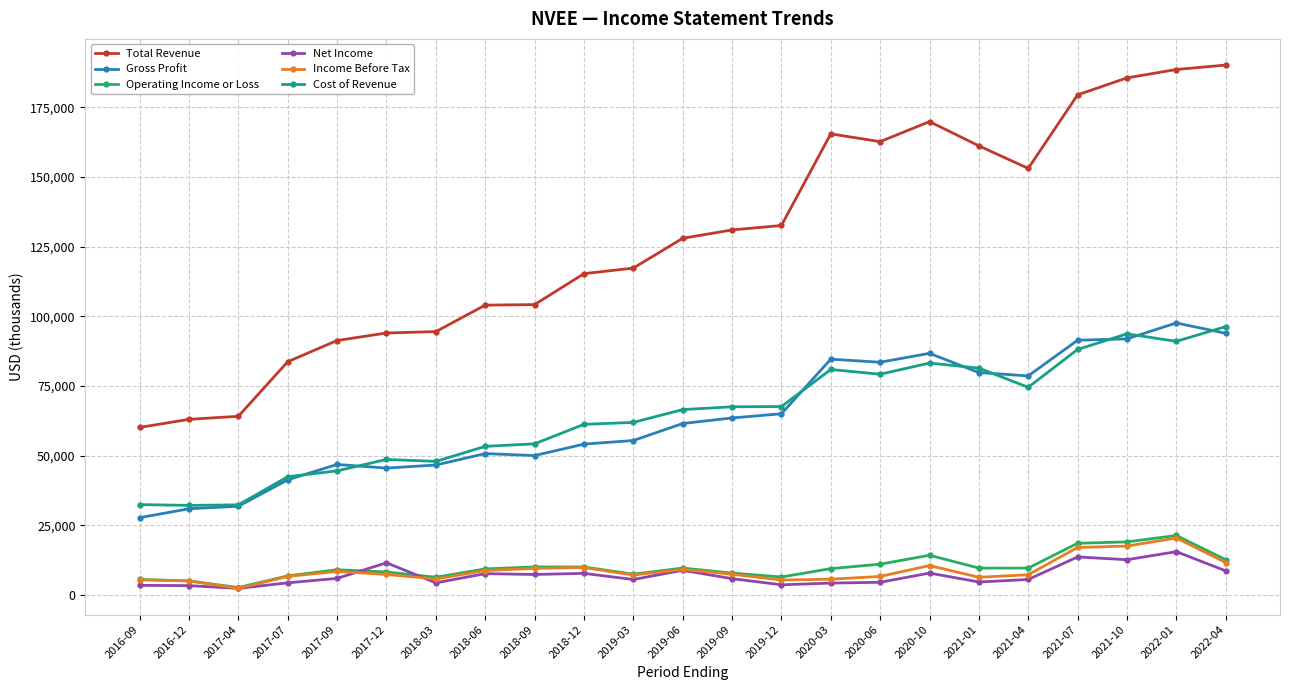

In Cost of Revenue, how many points are higher than both neighbors (excluding endpoints)?

4